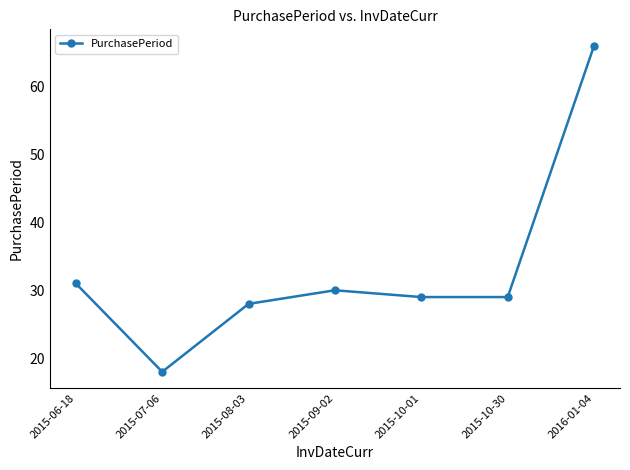

What is the change in value from 2015-07-06 to 2015-08-03?

+10